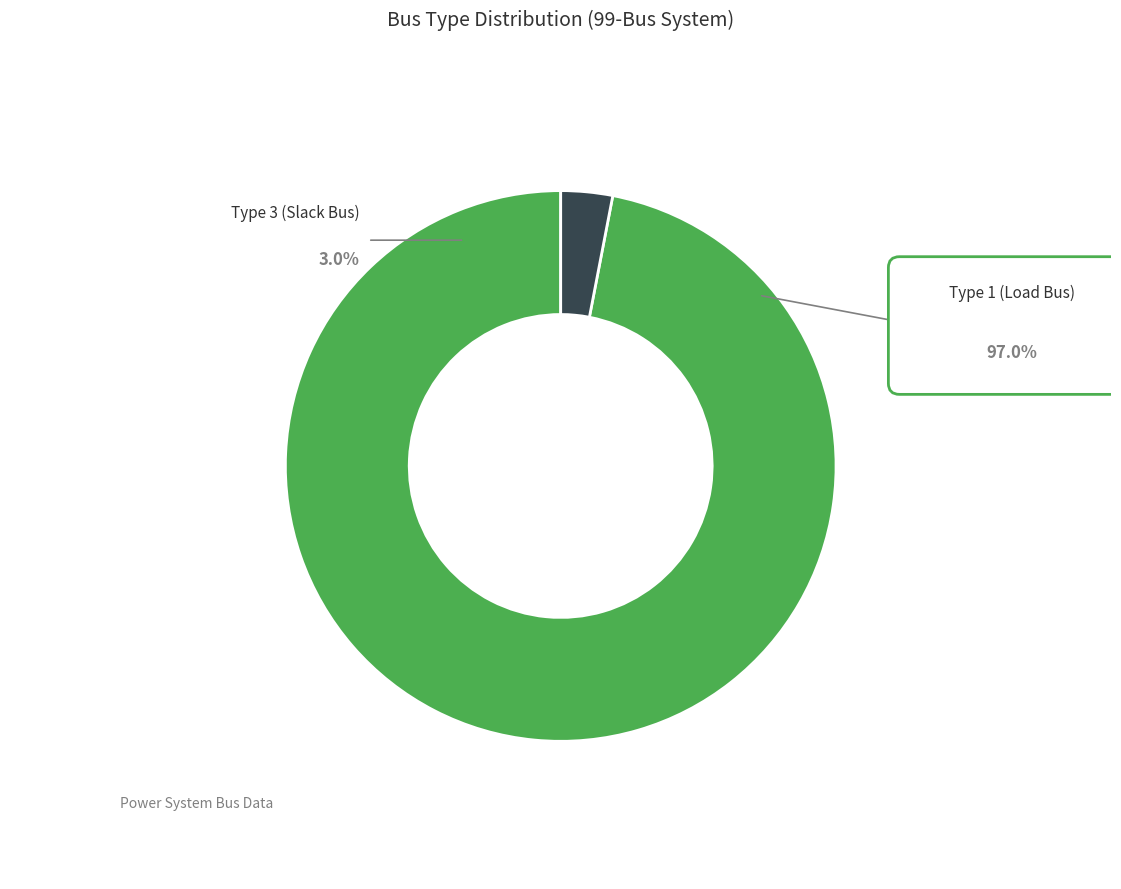

True or false: BUS_TYPE_1 accounts for 97% of the total.

True